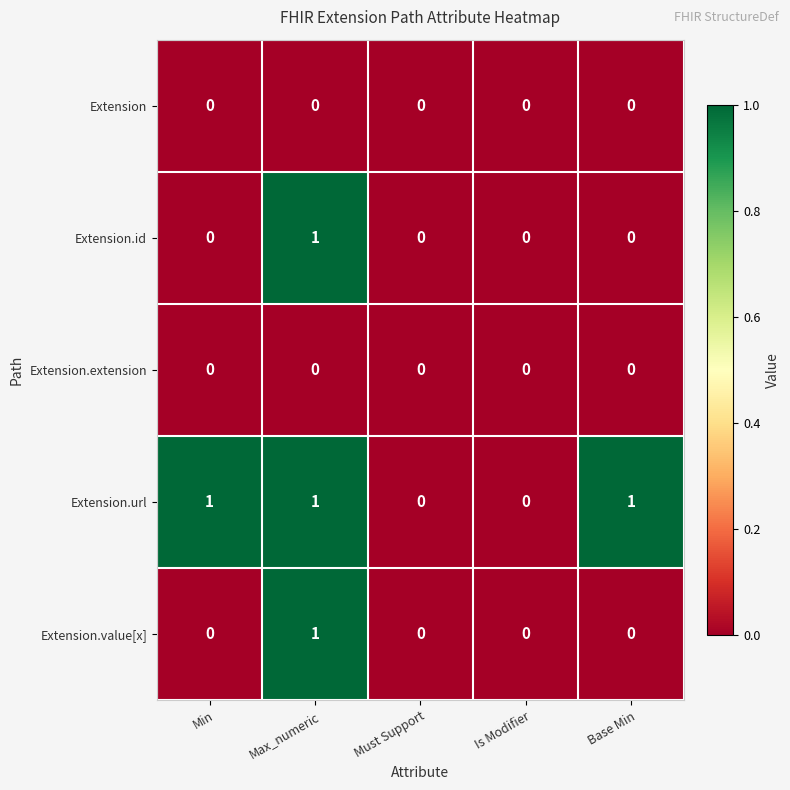

What is the difference between the highest and lowest values at Max_numeric?

1